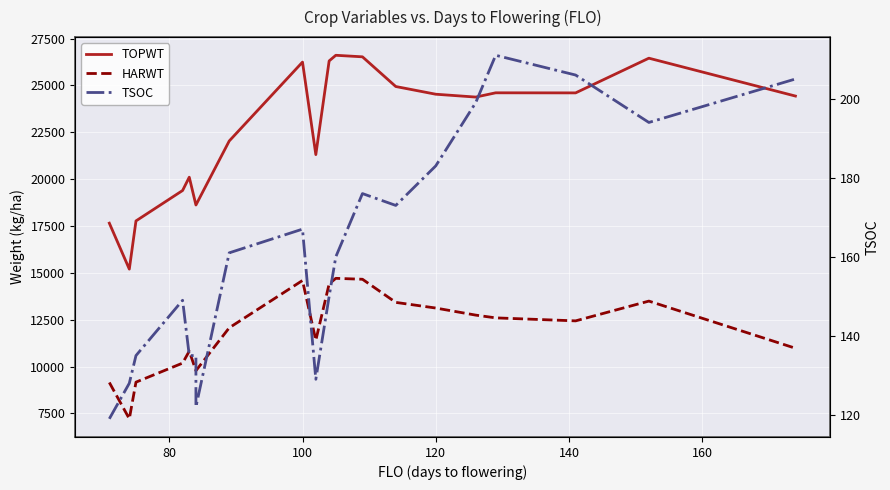

List the series in order of their peak value, highest first.

TOPWT, HARWT, TSOC